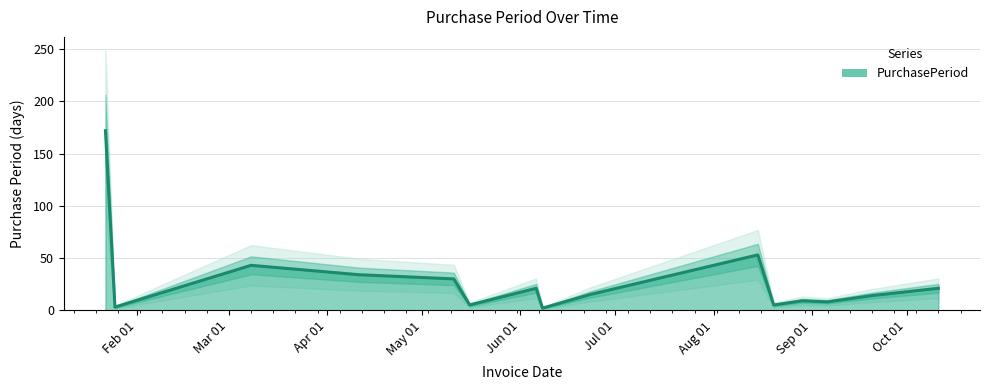

The value at 2016-10-11 is 21. True or false?

True